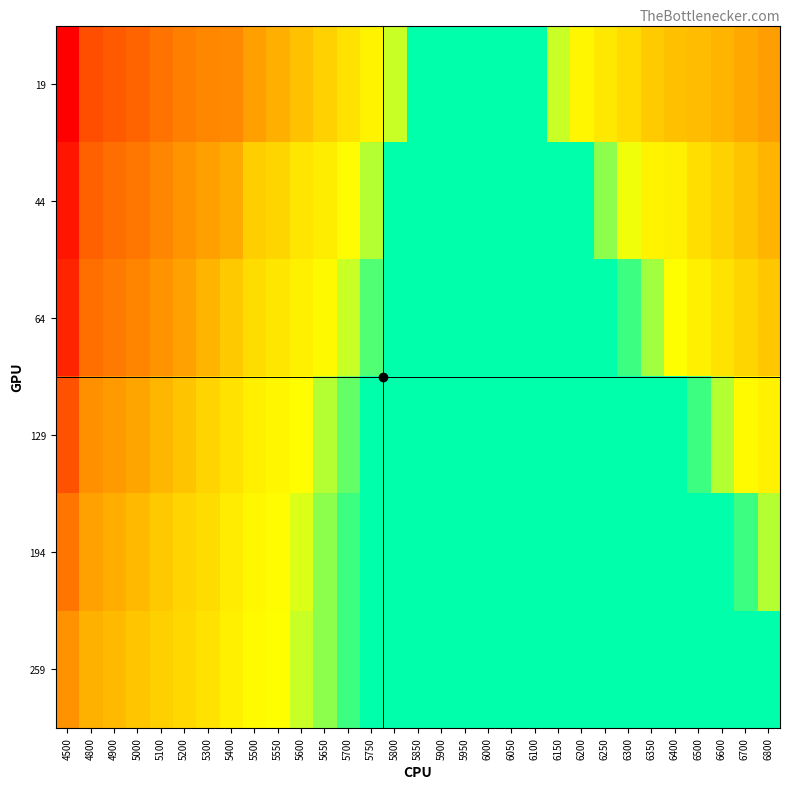

Reading left to right, extract all data points from this chart.

19: 4500=1.0	4800=0.7	4900=0.7	5000=0.6	5100=0.6	5200=0.5	5300=0.5	5400=0.5	5500=0.4	5550=0.3	5600=0.3	5650=0.3	5700=0.2	5750=0.2	5800=0.1	5850=0.1	5900=0.1	5950=0.1	6000=0.1	6050=0.1	6100=0.1	6150=0.1	6200=0.2	6250=0.2	6300=0.2	6350=0.3	6400=0.3	6500=0.3	6600=0.3	6700=0.4	6800=0.4
44: 4500=0.9	4800=0.6	4900=0.6	5000=0.6	5100=0.5	5200=0.4	5300=0.4	5400=0.4	5500=0.3	5550=0.3	5600=0.2	5650=0.2	5700=0.2	5750=0.1	5800=0.1	5850=0.1	5900=0.1	5950=0.1	6000=0.1	6050=0.1	6100=0.1	6150=0.1	6200=0.1	6250=0.1	6300=0.1	6350=0.2	6400=0.2	6500=0.2	6600=0.3	6700=0.3	6800=0.3
64: 4500=0.9	4800=0.6	4900=0.5	5000=0.5	5100=0.4	5200=0.4	5300=0.3	5400=0.3	5500=0.2	5550=0.2	5600=0.2	5650=0.2	5700=0.1	5750=0.1	5800=0.1	5850=0.1	5900=0.1	5950=0.1	6000=0.1	6050=0.1	6100=0.1	6150=0.1	6200=0.1	6250=0.1	6300=0.1	6350=0.1	6400=0.1	6500=0.2	6600=0.2	6700=0.3	6800=0.3
129: 4500=0.7	4800=0.5	4900=0.4	5000=0.4	5100=0.3	5200=0.3	5300=0.3	5400=0.2	5500=0.2	5550=0.2	5600=0.2	5650=0.1	5700=0.1	5750=0.1	5800=0.1	5850=0.1	5900=0.1	5950=0.1	6000=0.1	6050=0.1	6100=0.1	6150=0.1	6200=0.1	6250=0.1	6300=0.1	6350=0.1	6400=0.1	6500=0.1	6600=0.1	6700=0.2	6800=0.2
194: 4500=0.6	4800=0.4	4900=0.4	5000=0.3	5100=0.3	5200=0.3	5300=0.2	5400=0.2	5500=0.2	5550=0.2	5600=0.1	5650=0.1	5700=0.1	5750=0.1	5800=0.1	5850=0.1	5900=0.1	5950=0.1	6000=0.1	6050=0.1	6100=0.1	6150=0.1	6200=0.1	6250=0.1	6300=0.1	6350=0.1	6400=0.1	6500=0.1	6600=0.1	6700=0.1	6800=0.1
259: 4500=0.4	4800=0.3	4900=0.3	5000=0.3	5100=0.3	5200=0.2	5300=0.2	5400=0.2	5500=0.2	5550=0.1	5600=0.1	5650=0.1	5700=0.1	5750=0.1	5800=0.1	5850=0.1	5900=0.1	5950=0.1	6000=0.1	6050=0.1	6100=0.1	6150=0.1	6200=0.1	6250=0.1	6300=0.1	6350=0.1	6400=0.1	6500=0.1	6600=0.1	6700=0.1	6800=0.1